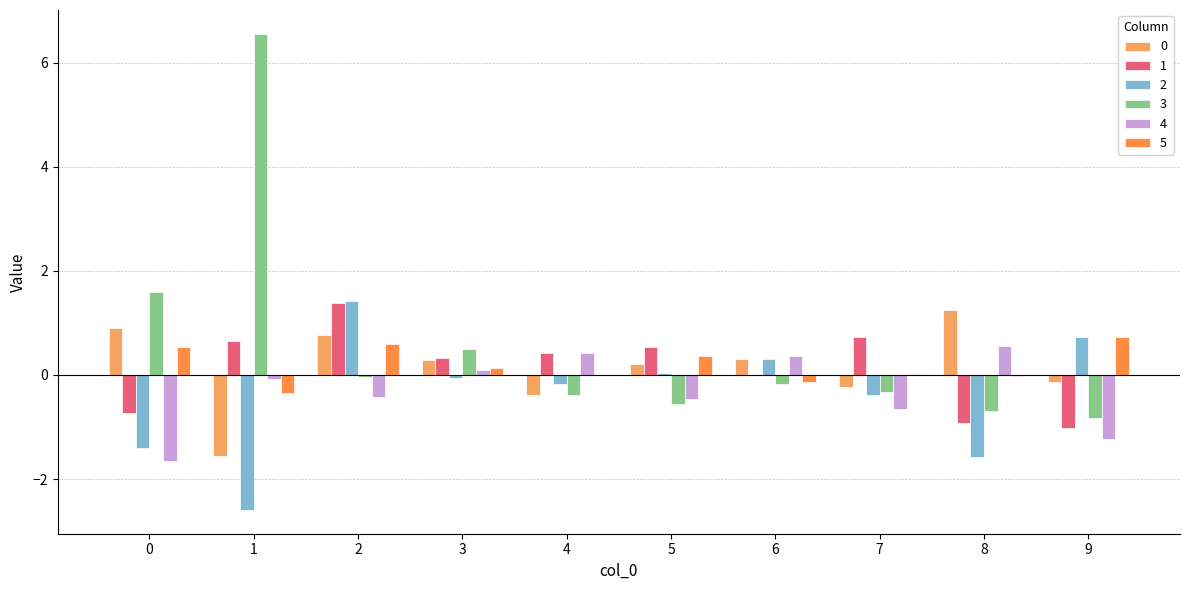

What is the greatest value displayed?

6.6